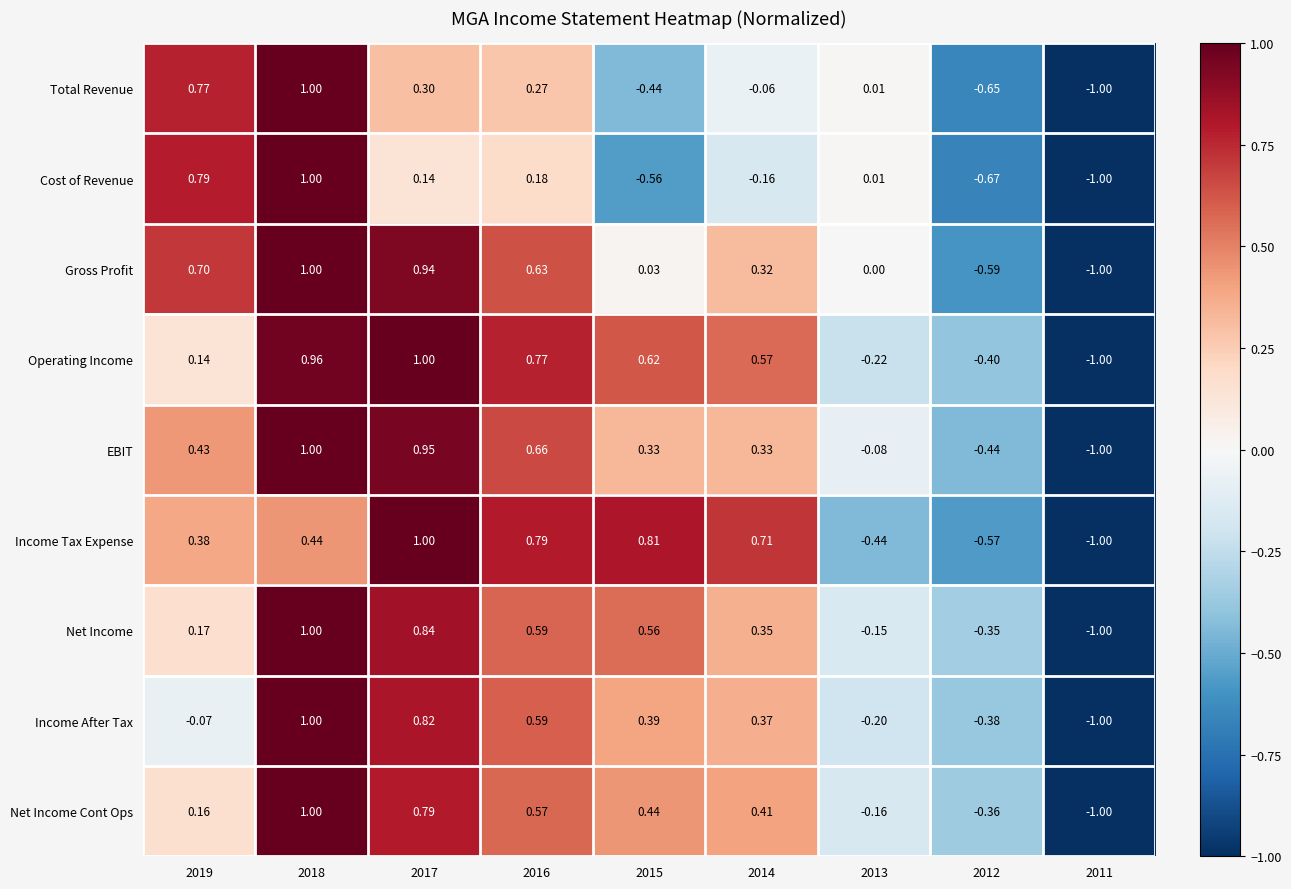

At which category is the sum across all series the highest?

2018